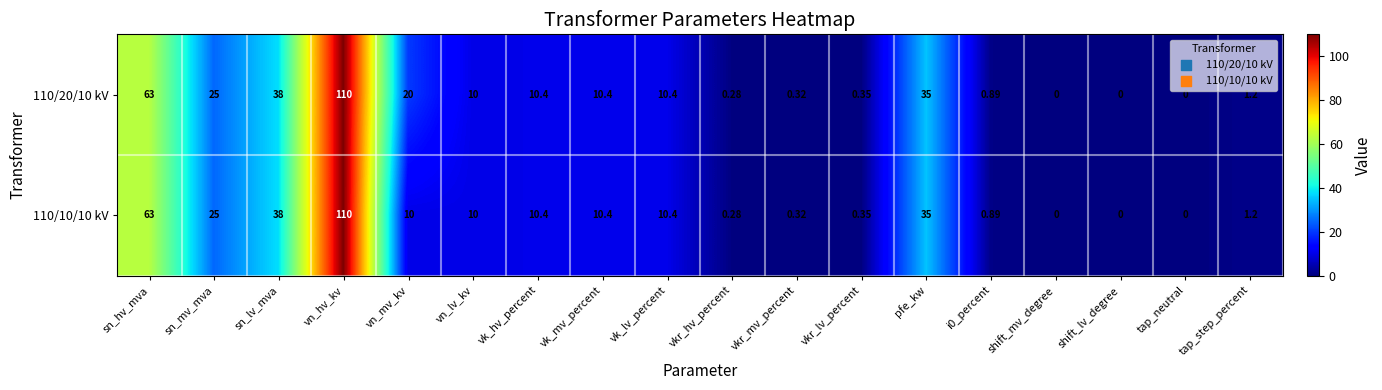

At how many categories does at least one series exceed 22?

5